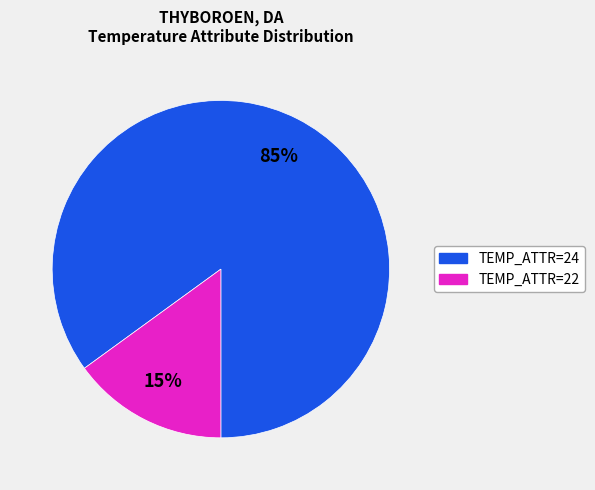

To the nearest percent, what is the average slice percentage?

50%